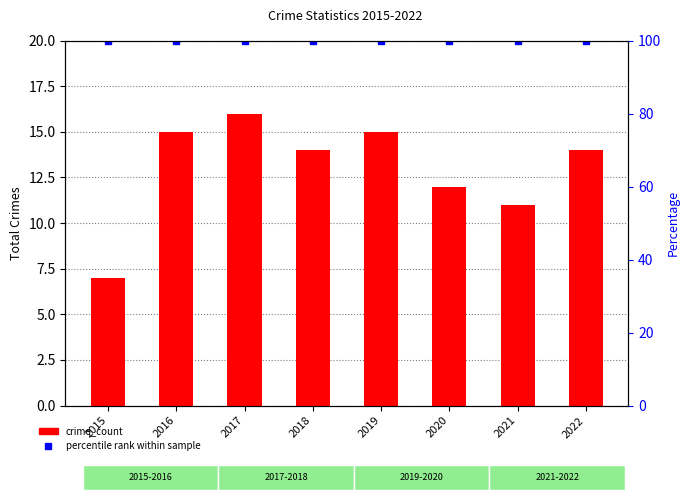

At 2020, list the series in order from smallest to largest.

crime_count, percentile rank